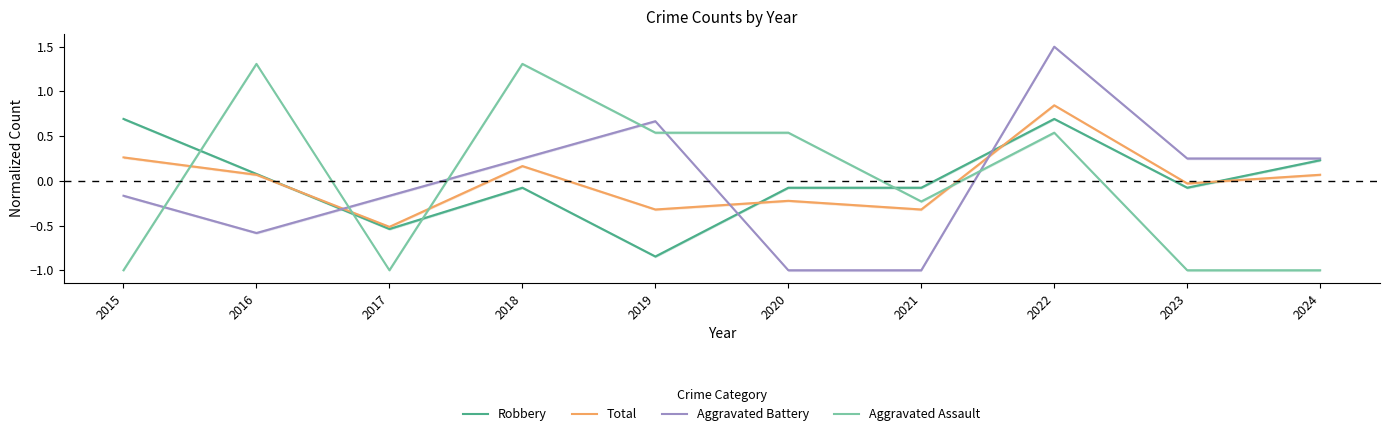

Where is the first local maximum for Aggravated Assault?

2016